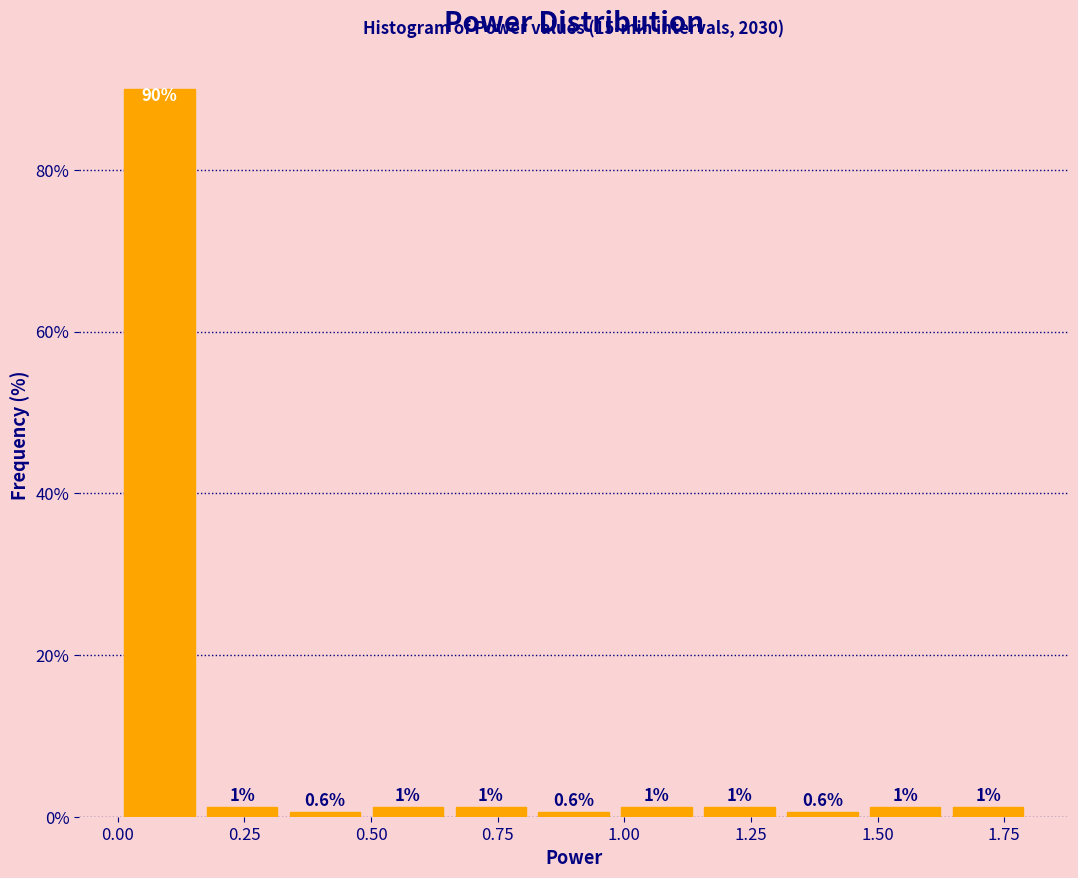

Read against the x-axis, roughly where is the centre of the tallest bar?

0.10